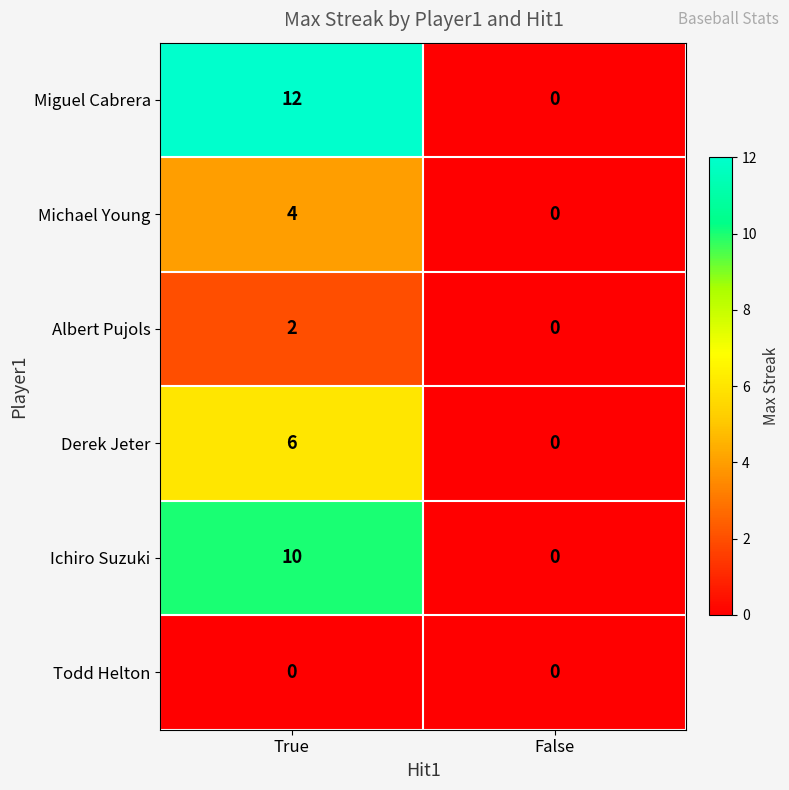

List the series in order of their overall mean, lowest first.

Todd Helton, Albert Pujols, Michael Young, Derek Jeter, Ichiro Suzuki, Miguel Cabrera